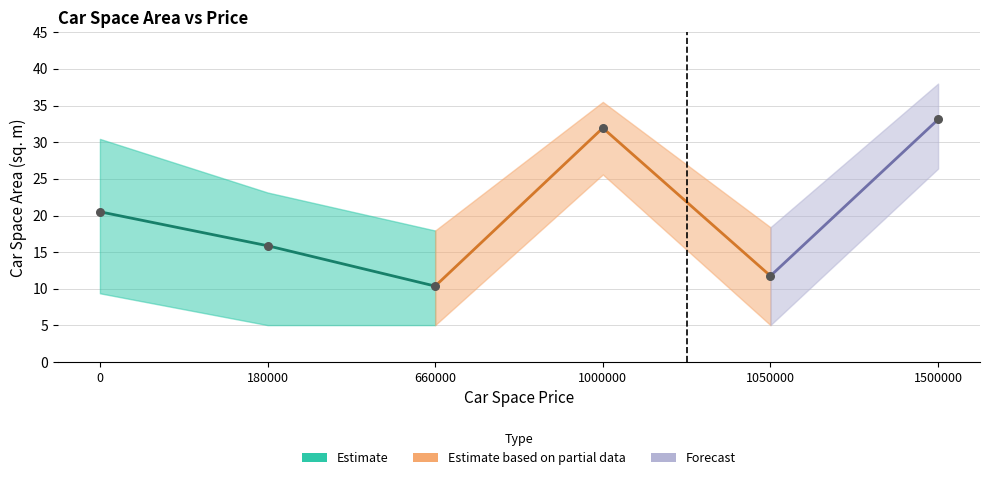

Is the value of lower_area at 1050000 greater than the value of mean_area at 1500000?

No